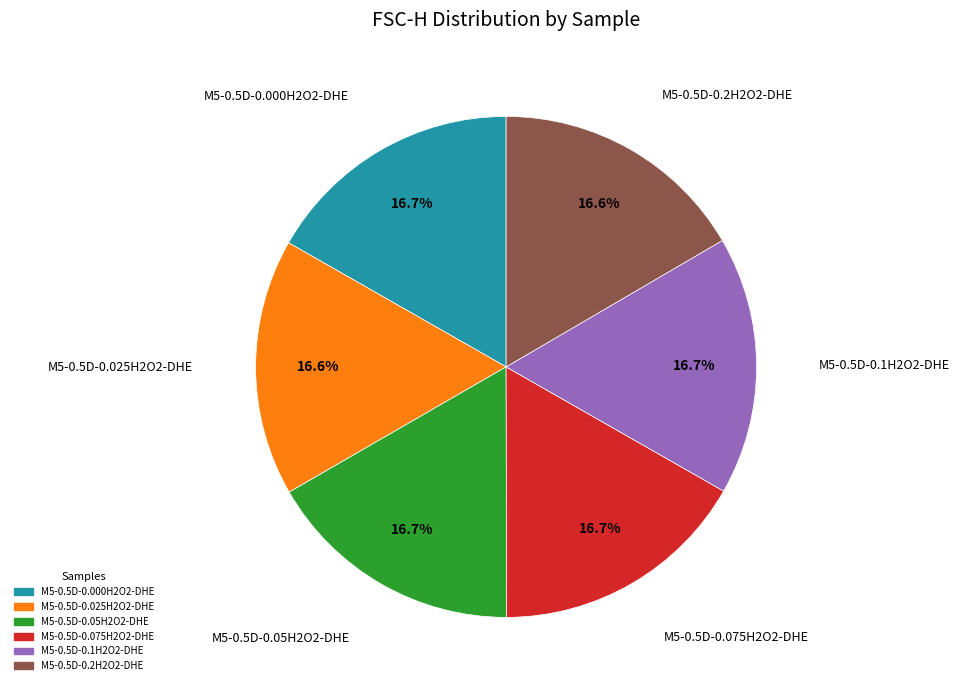

Is the sum of M5-0.5D-0.05H2O2-DHE and M5-0.5D-0.1H2O2-DHE greater than half?

No